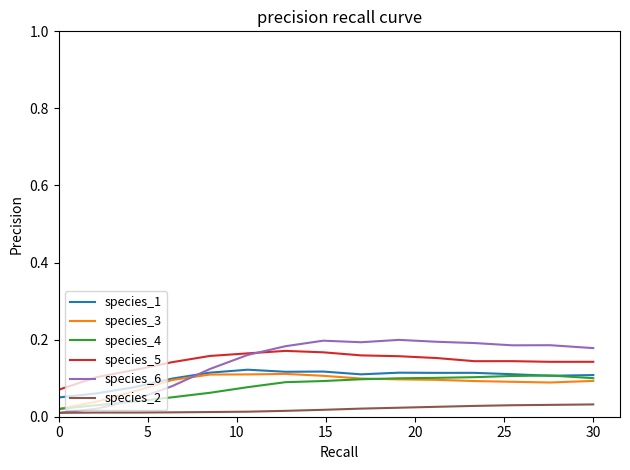

Which series has the largest range (max minus min)?

species_6